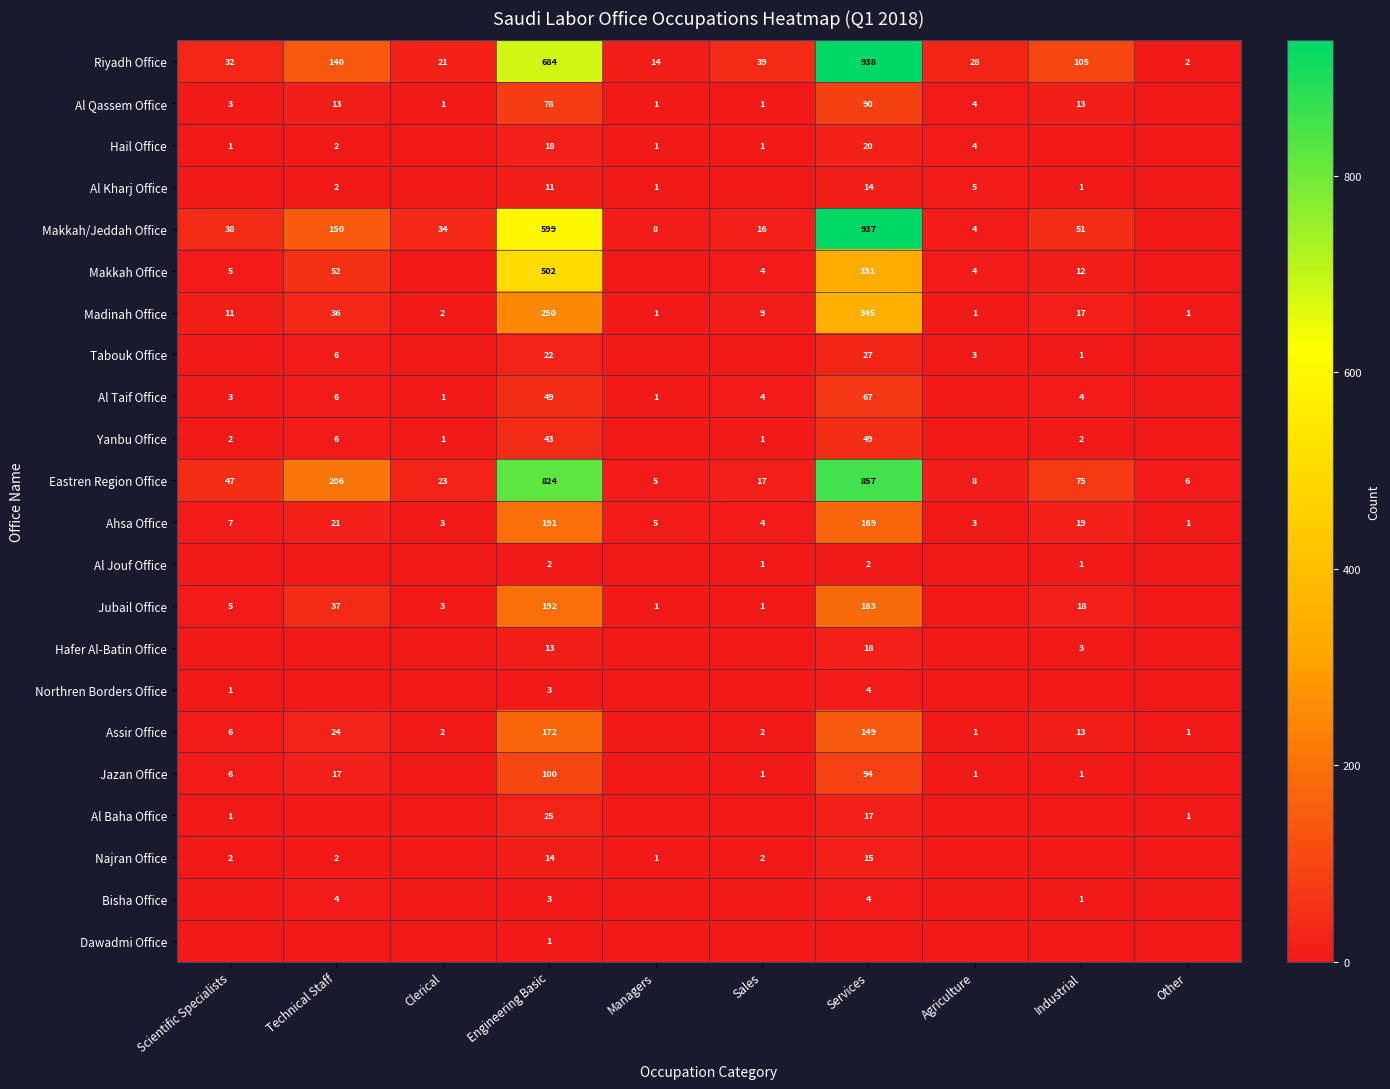

At which label does Ahsa Office reach its minimum?

Other